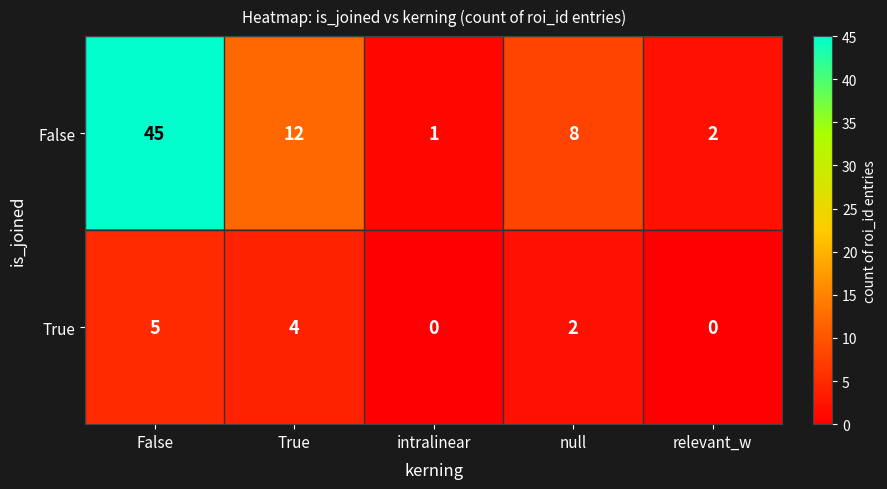

Count the number of data series in this chart.

2